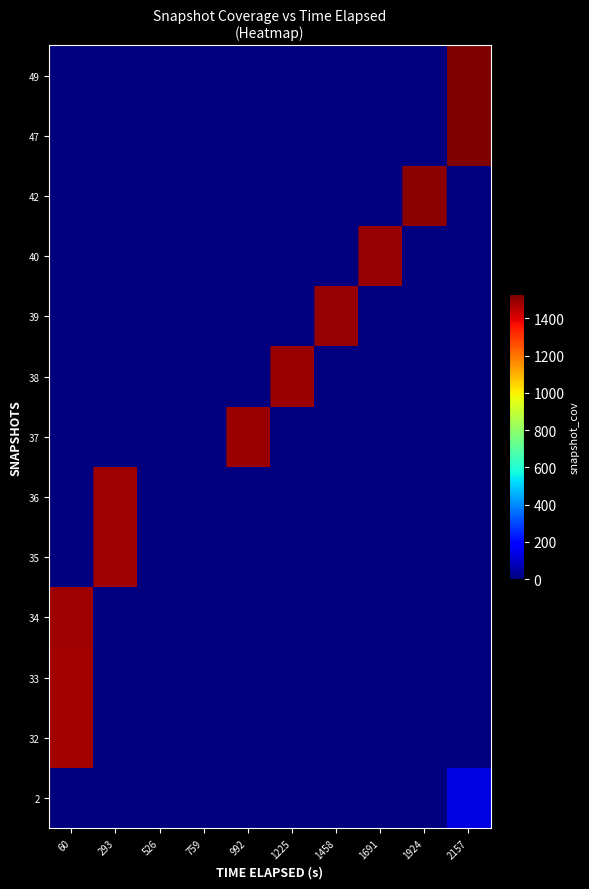

Between 526 and 1691, which is larger?

526